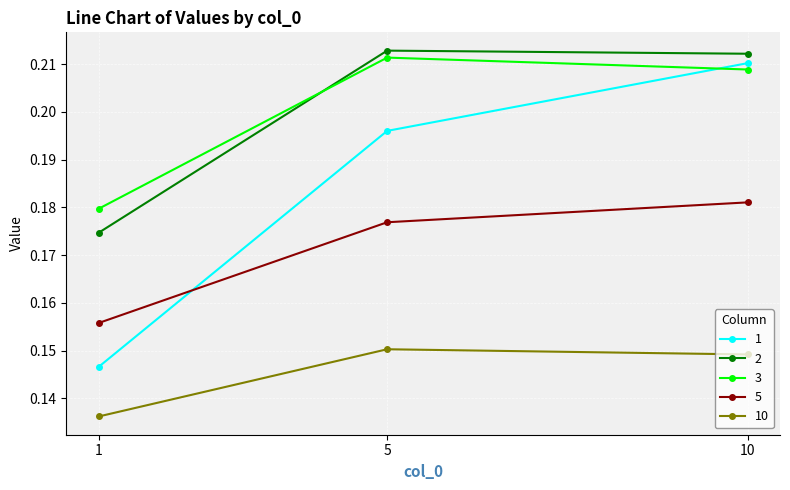

Count the 5 values in the range 0 to 1.

3